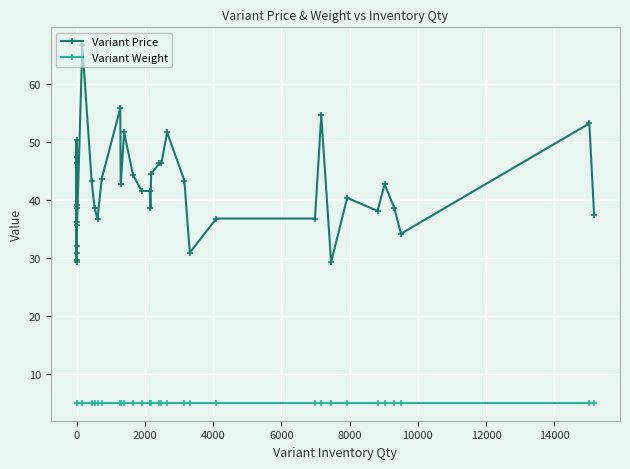

What is the sum of all Variant Weight values?

200.0